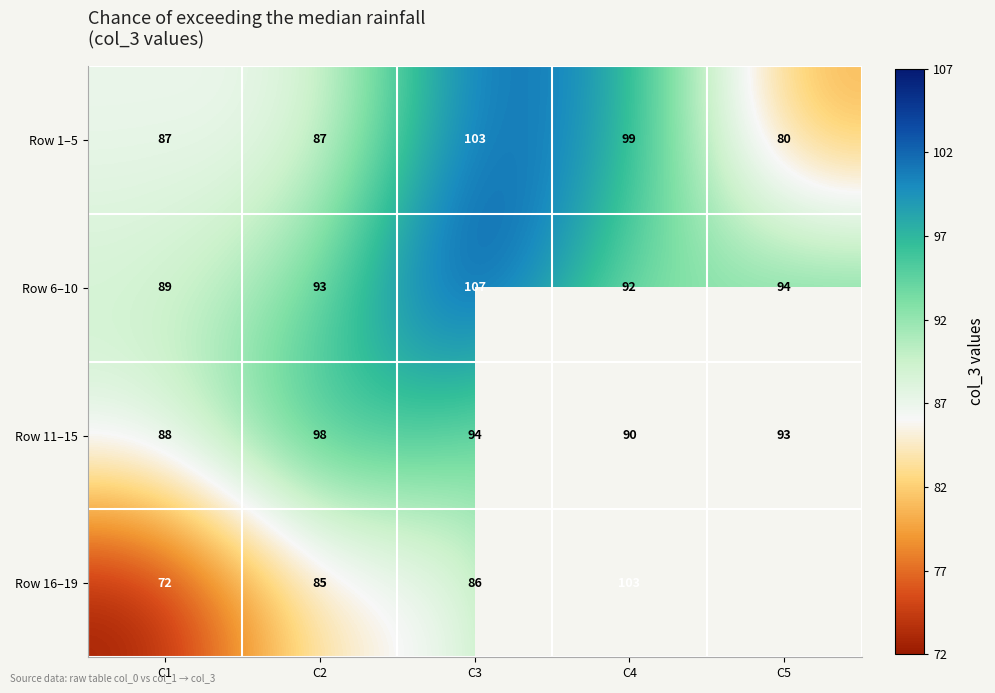

Where is Row 11–15 nearest to the value 93?

C5